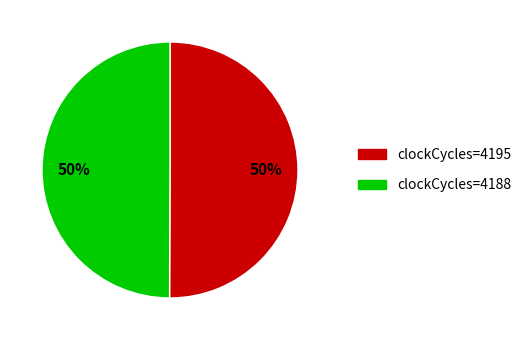

To the nearest percent, what percentage of the pie is clockCycles=4188?

50%